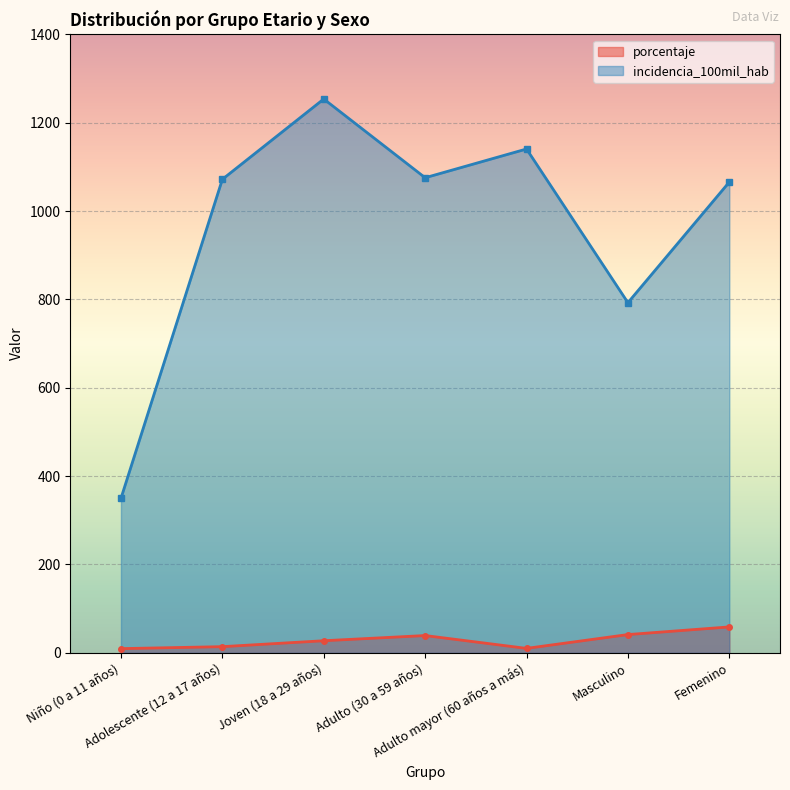

Rank the series by their maximum value, from lowest to highest.

porcentaje, incidencia_100mil_hab